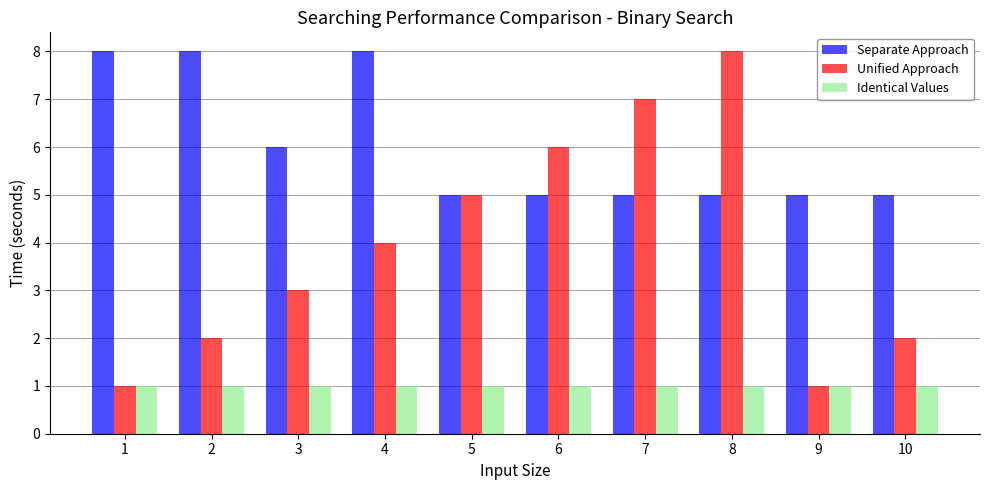

At how many categories does at least one series exceed 4?

10